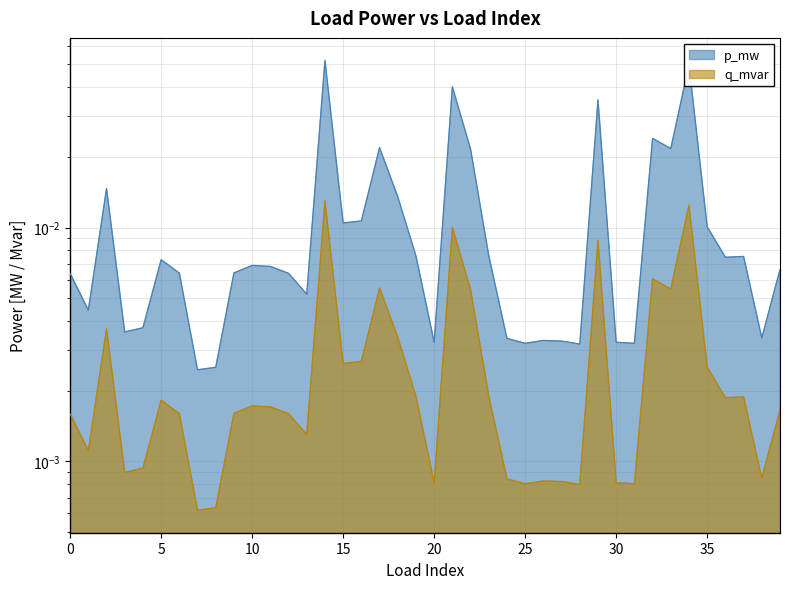

At how many categories does at least one series exceed 0?

40